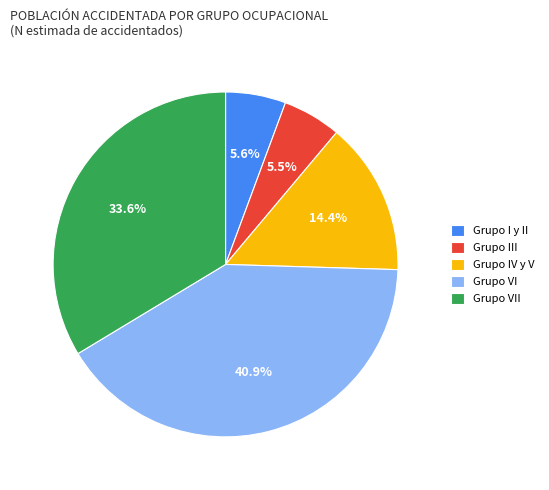

What percentage is the Grupo I y II slice, to the nearest percent?

6%